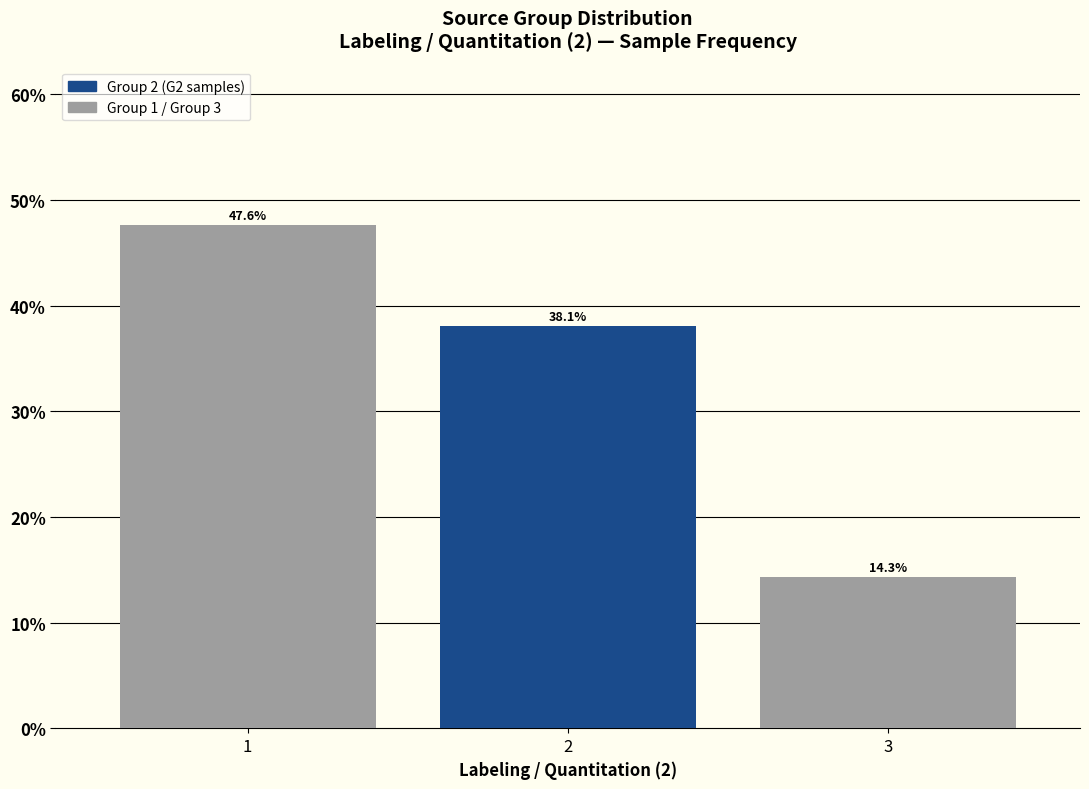

Reading left to right, what are all the values shown in this chart?

1=47.6	2=38.1	3=14.3